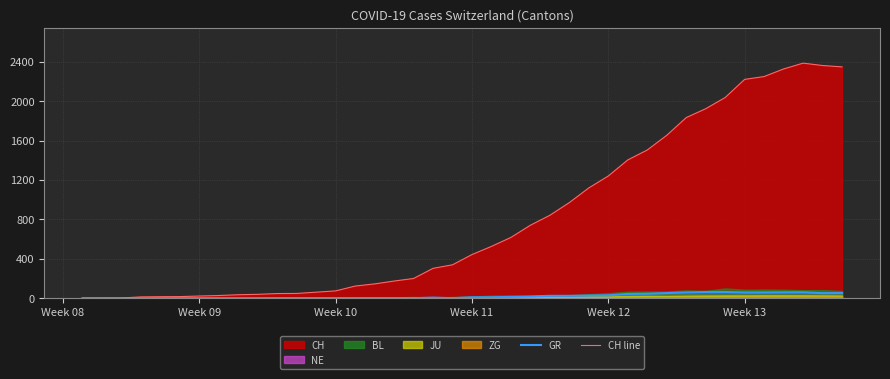

True or false: CH line and GR intersect in this chart.

False